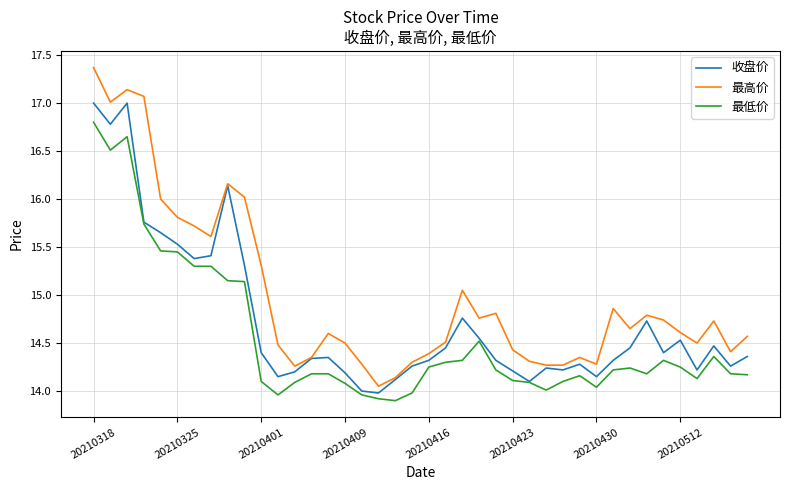

True or false: 最低价 and 最高价 cross at least once.

False